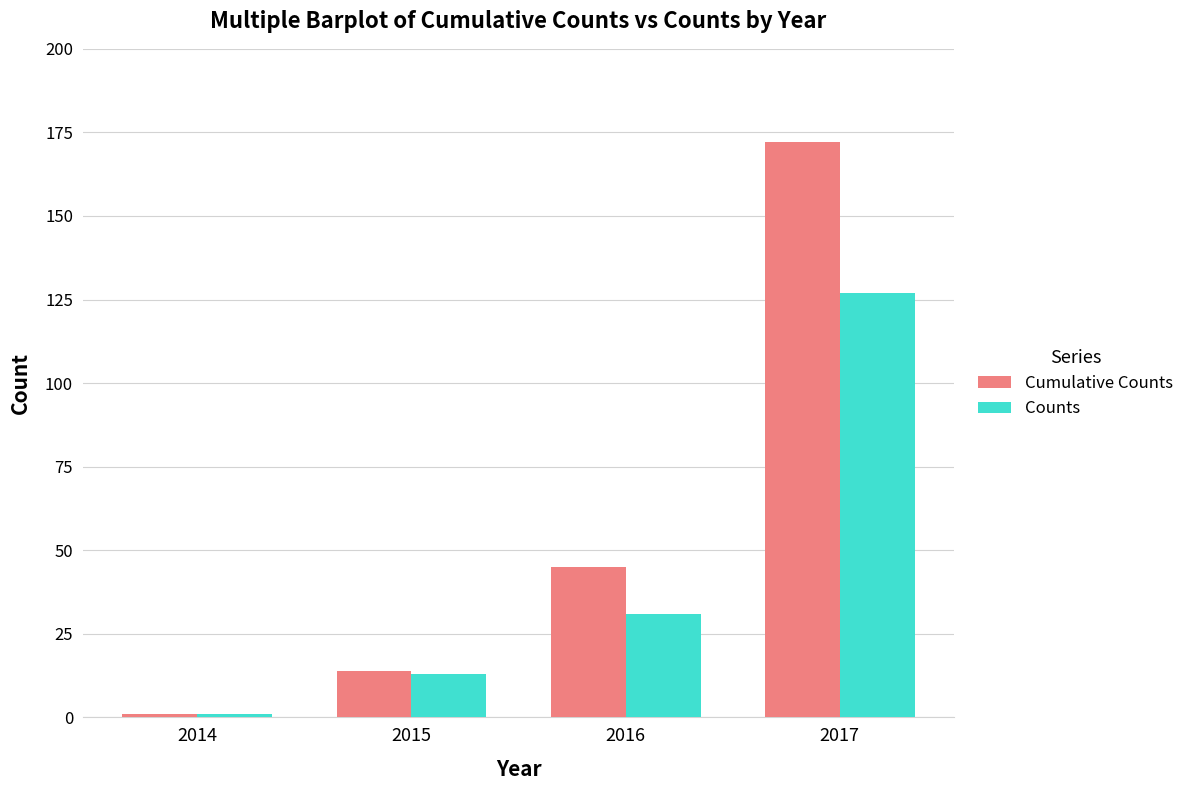

What is the average value of the Cumulative Counts series?

58